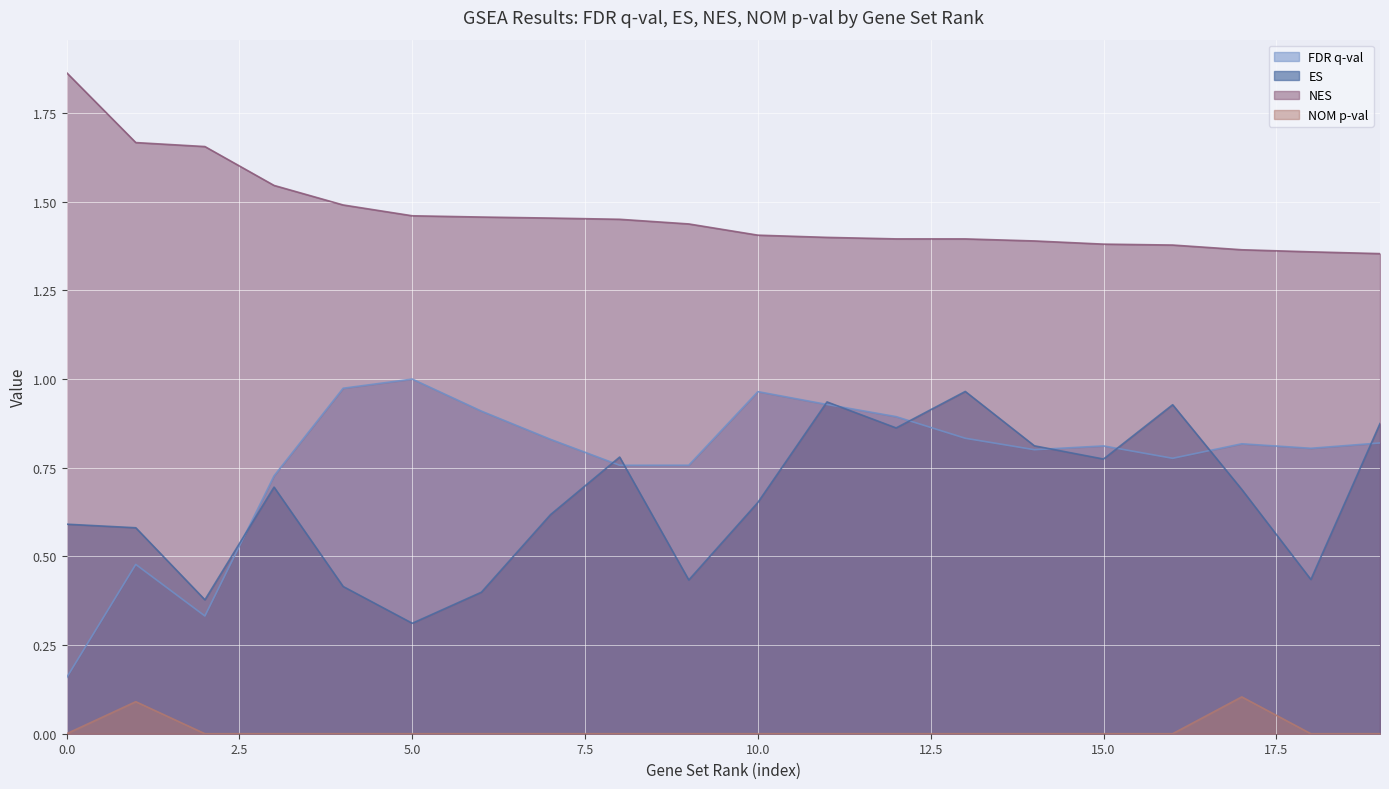

What is the difference between the maximum and second lowest values in the ES series?

0.6